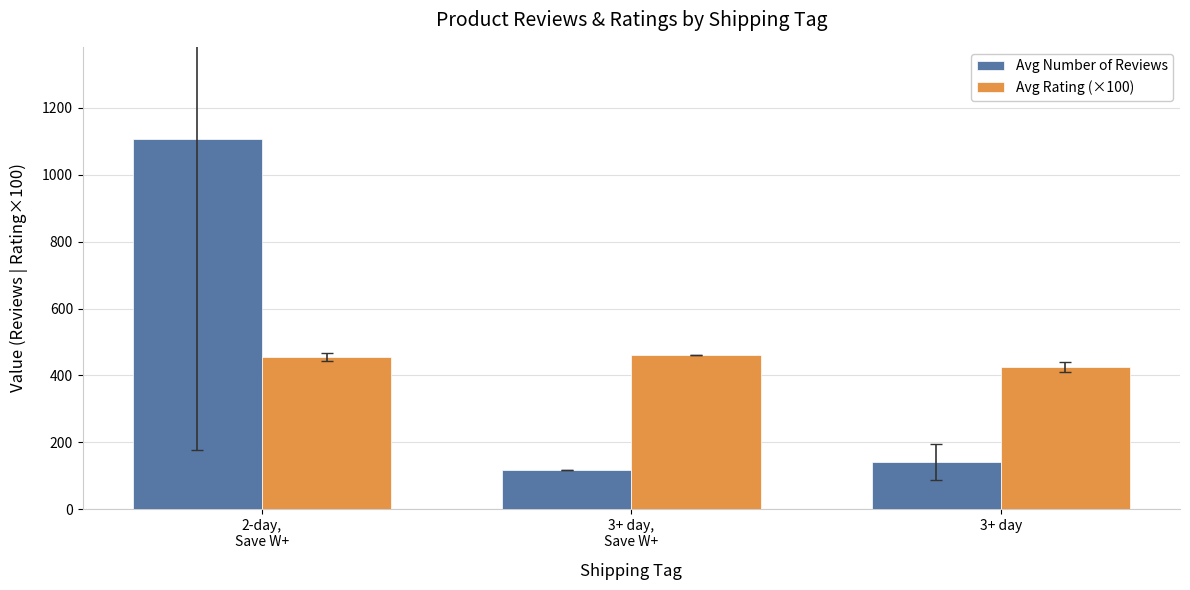

What are all the series names shown in the legend?

Avg Number of Reviews, Avg Rating (×100)